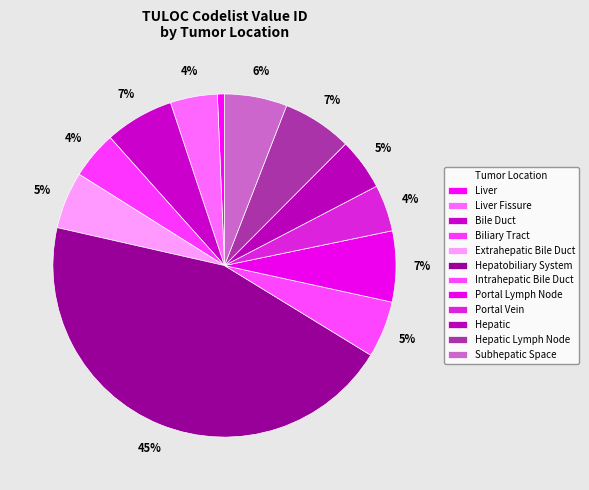

What portion of the pie excludes Bile Duct?

93.5%